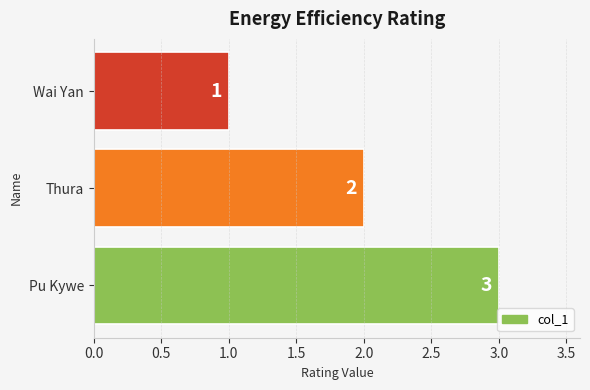

What is the difference between the maximum and minimum values?

2